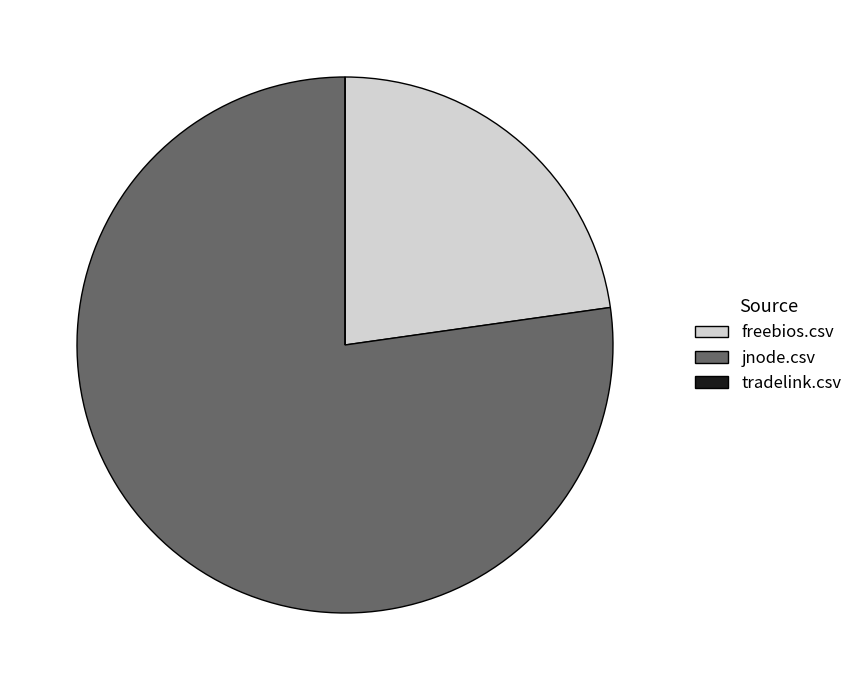

True or false: jnode.csv accounts for 77% of the total.

True